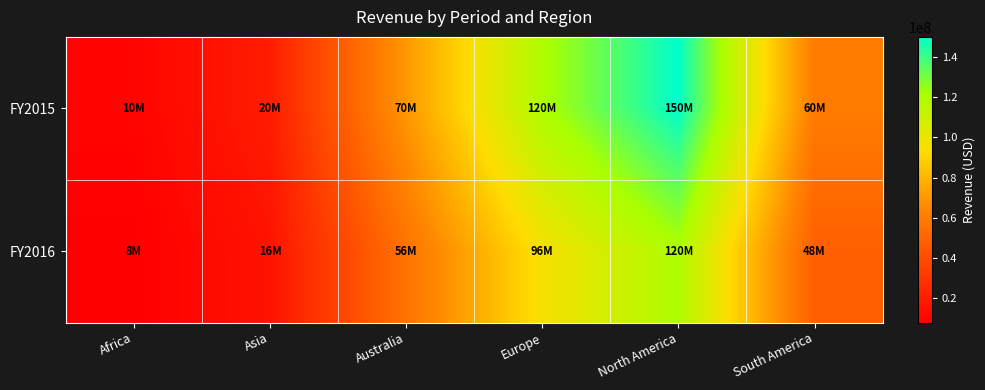

Which series has the largest range (max minus min)?

FY2015